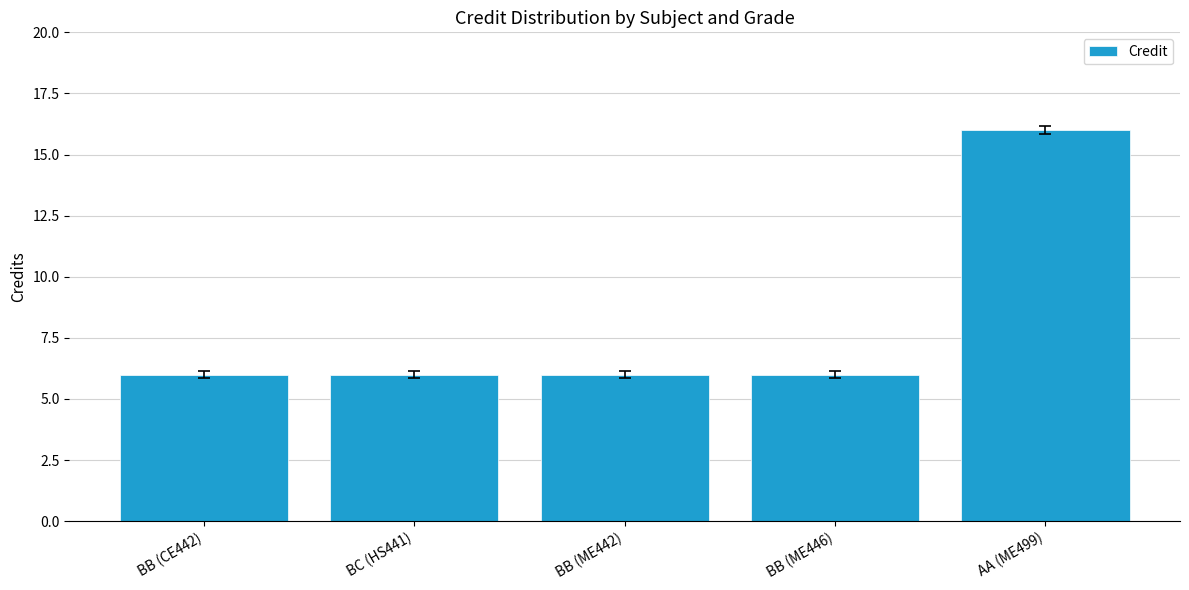

What is the ratio of the value at BB (CE442) to the value at AA (ME499)?

0.4